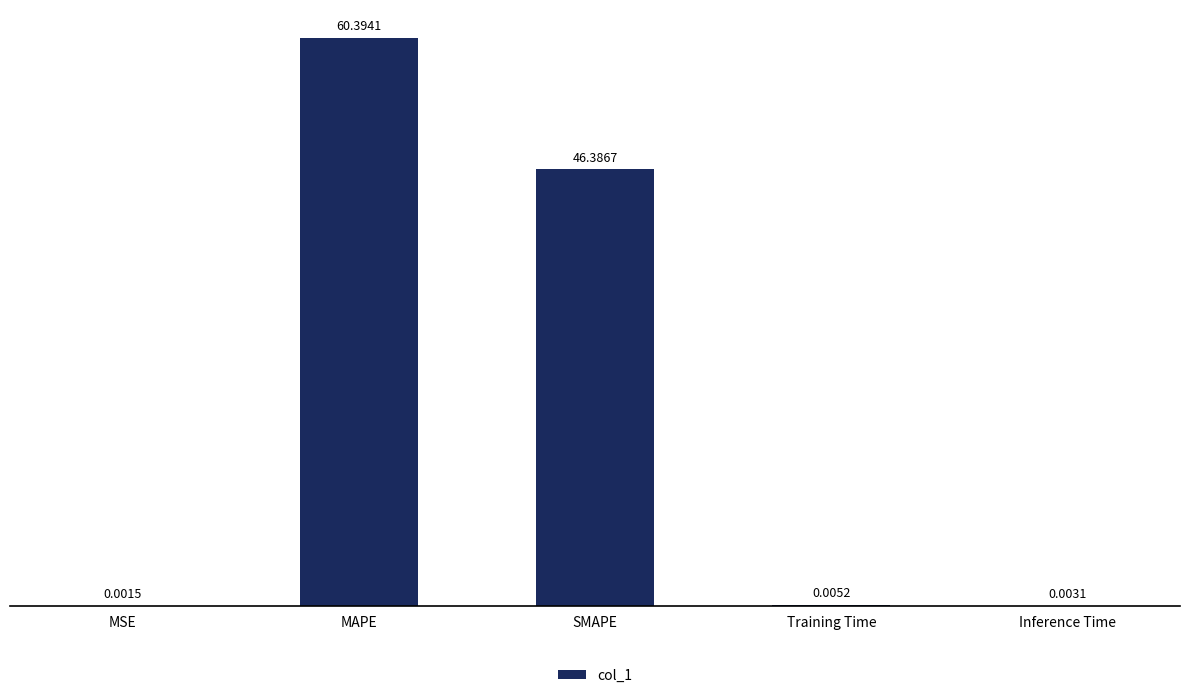

Are the bars horizontal?

No